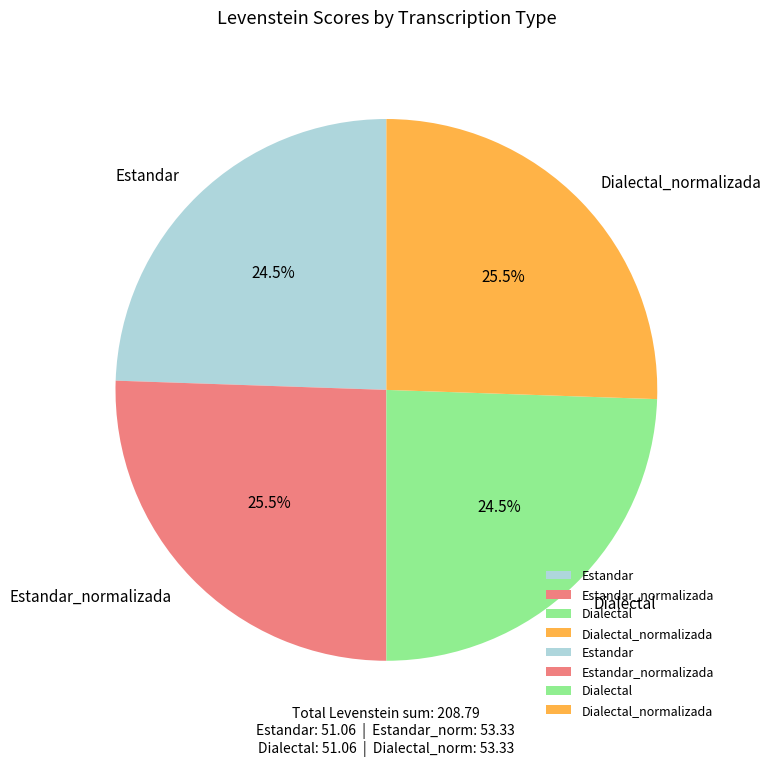

What is the ratio of the value at Estandar_normalizada to the value at Dialectal_normalizada?

1.0